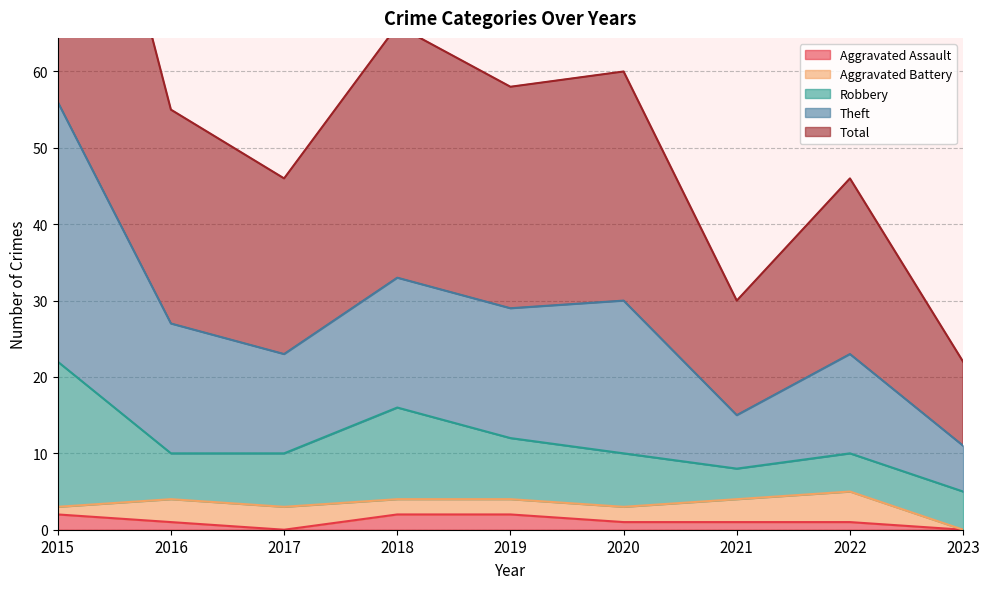

In Aggravated Assault, how many points are lower than both neighbors (excluding endpoints)?

1